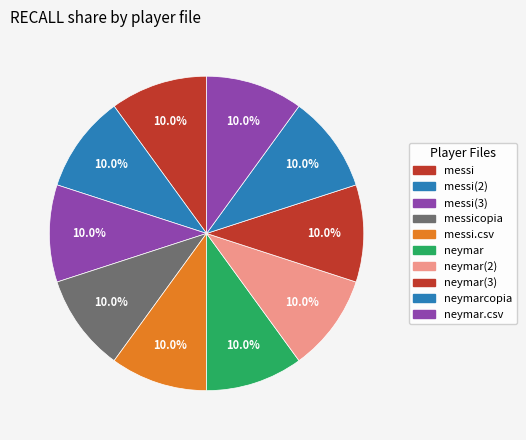

How many segments does this pie chart have?

10